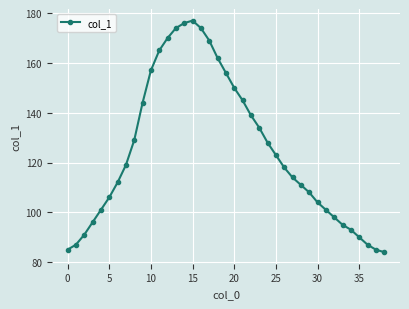

What is the minimum value shown in the chart?

84